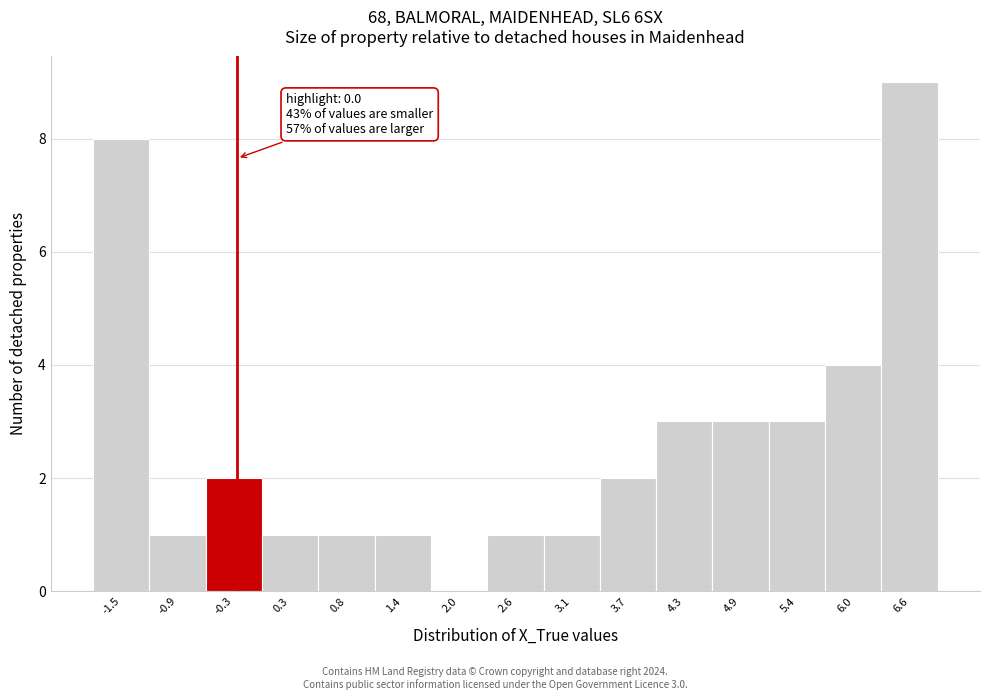

Reading left to right, extract all data points from this chart.

-1.5=8	-0.9=1	-0.3=2	0.3=1	0.8=1	1.4=1	2.0=0	2.6=1	3.1=1	3.7=2	4.3=3	4.9=3	5.4=3	6.0=4	6.6=9